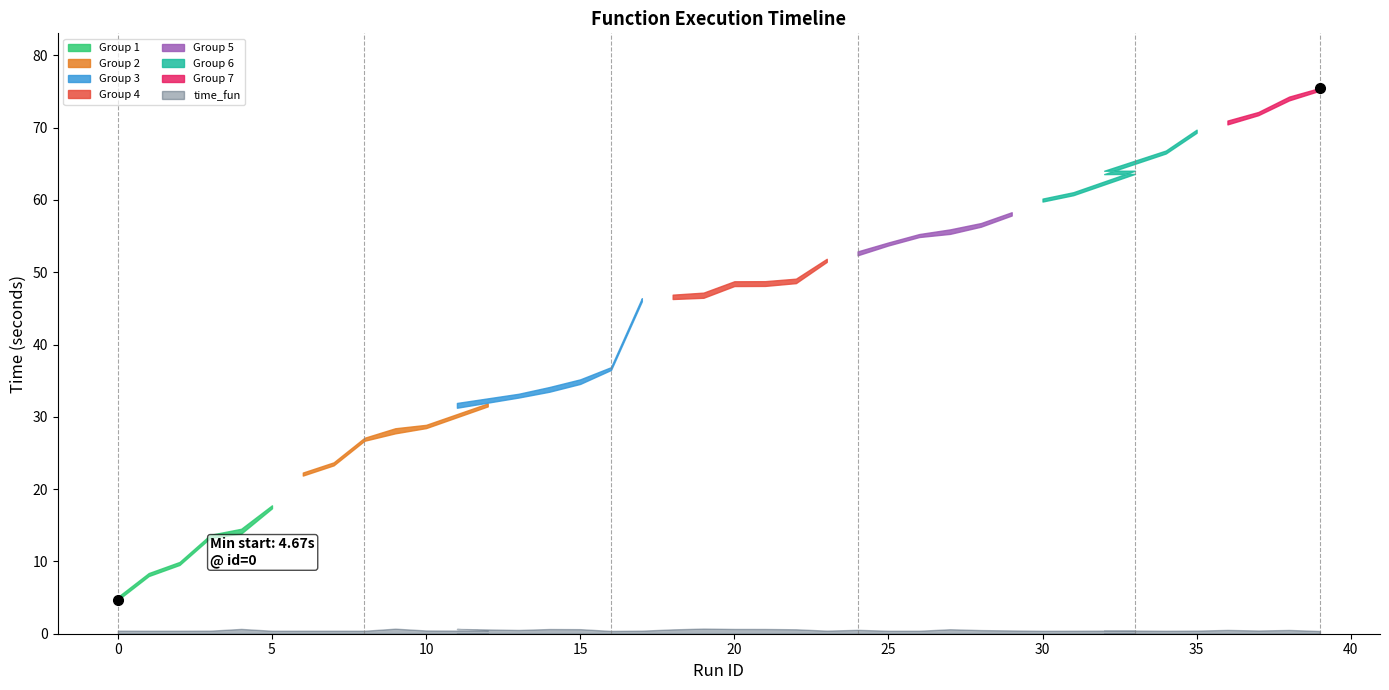

Is the value of end_fun at 36 greater than the value of start_fun at 30?

Yes